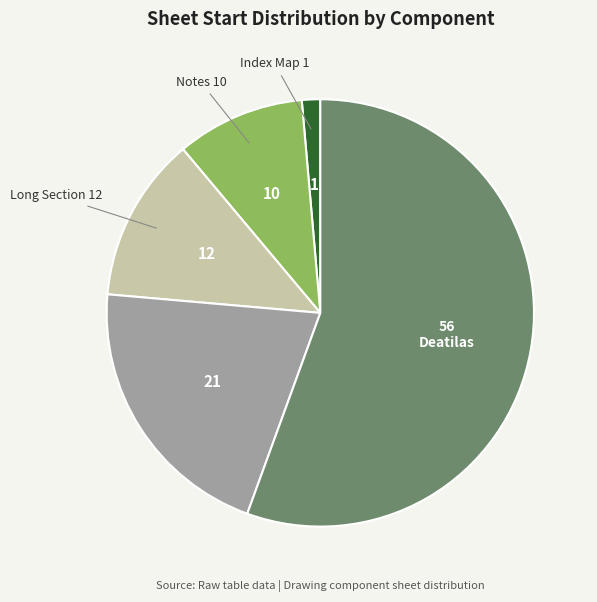

Is there a majority slice in this chart?

Yes